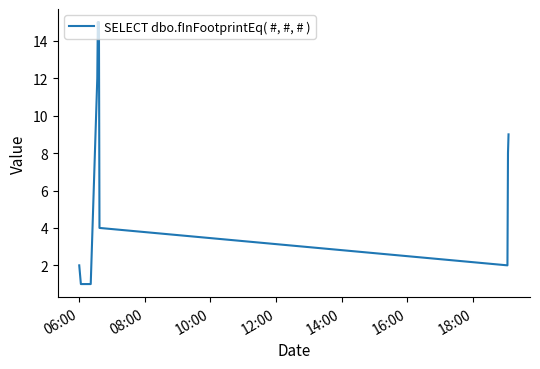

Reading left to right, list all the values displayed in this chart.

2	1	1	12	15	14	15	4	2	8	9